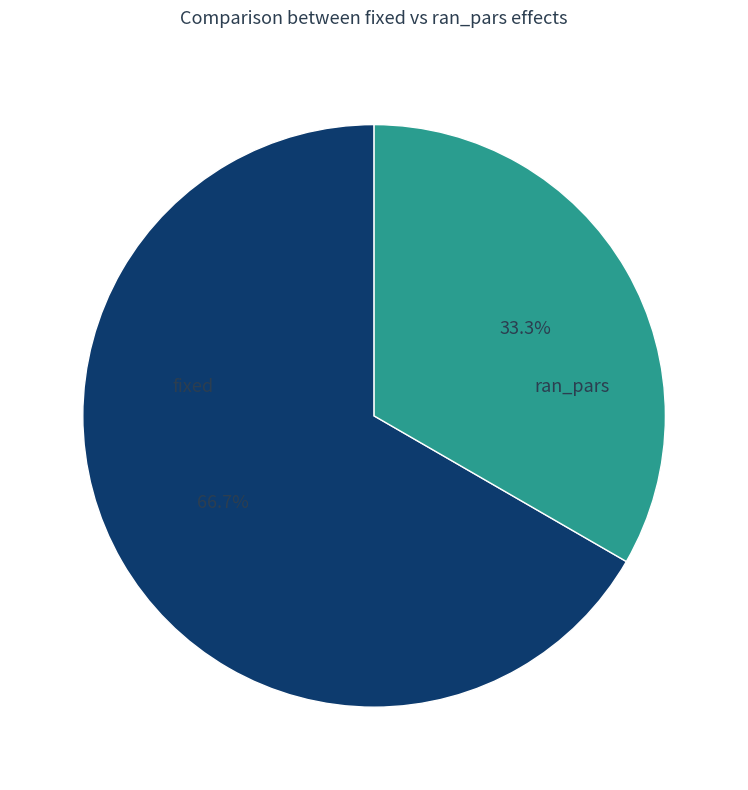

Does any single category account for the majority?

Yes